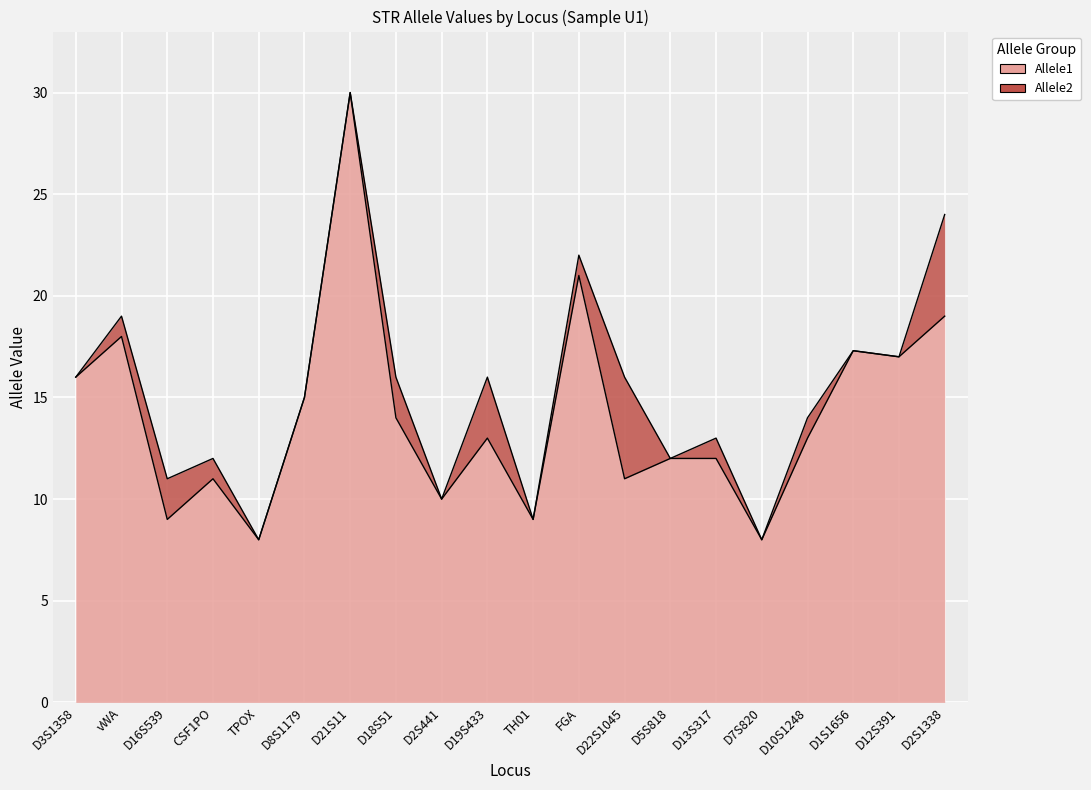

At which category does Allele1 reach its first local peak?

vWA